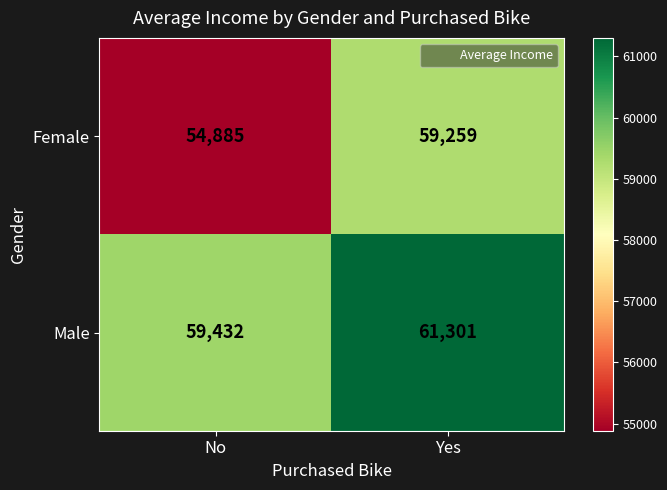

At which category does the chart reach its minimum across all series?

No